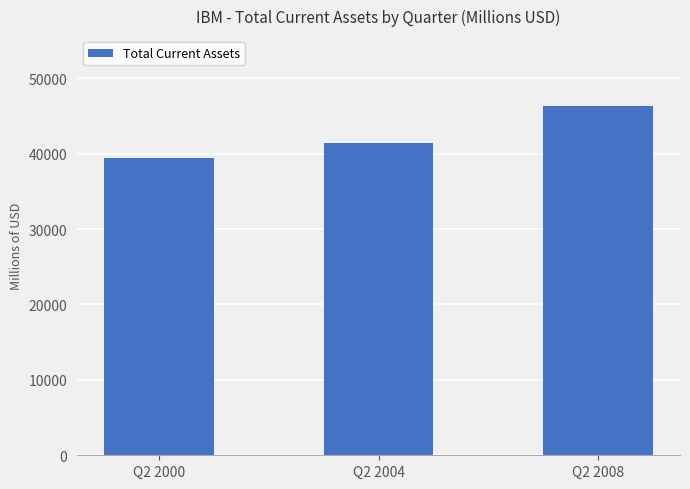

What is the minimum value shown in the chart?

39437